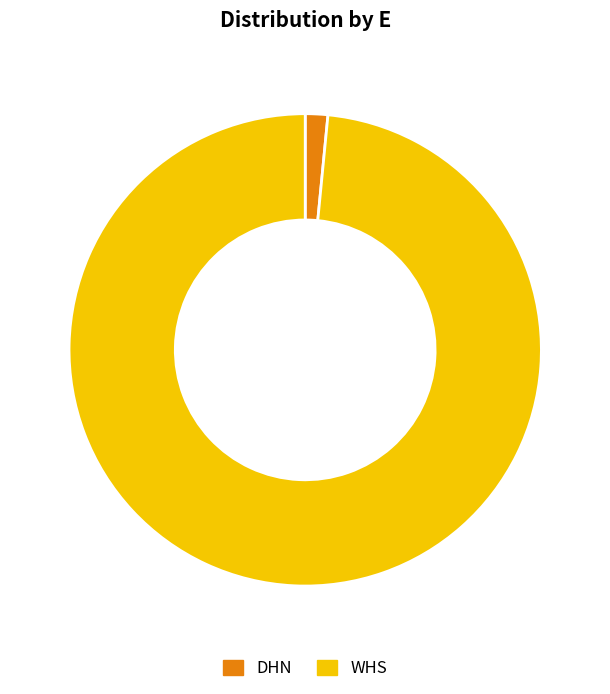

Which category has the smallest portion of the pie?

DHN